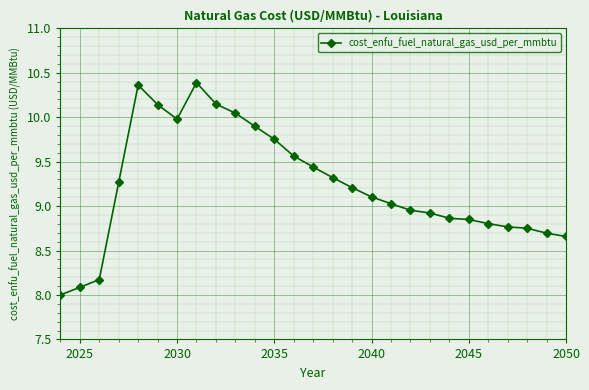

What is the difference between the maximum and minimum values?

2.4